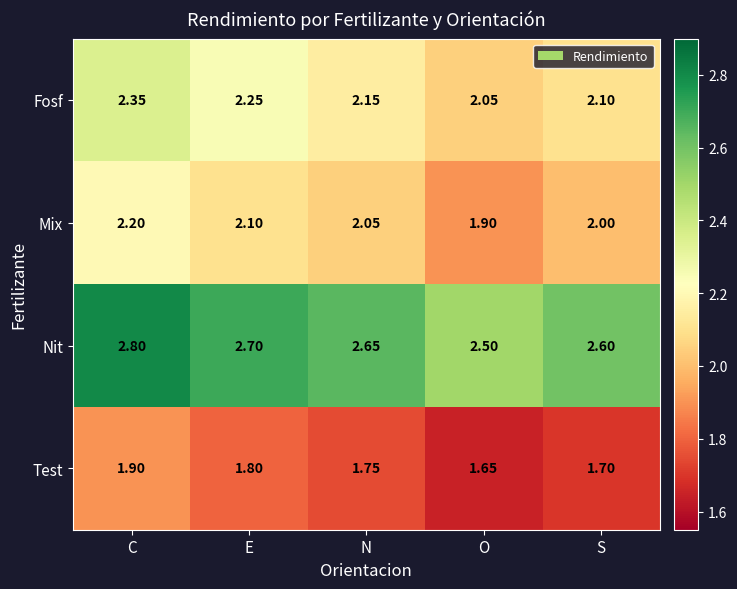

Which category has the highest value across all series?

C